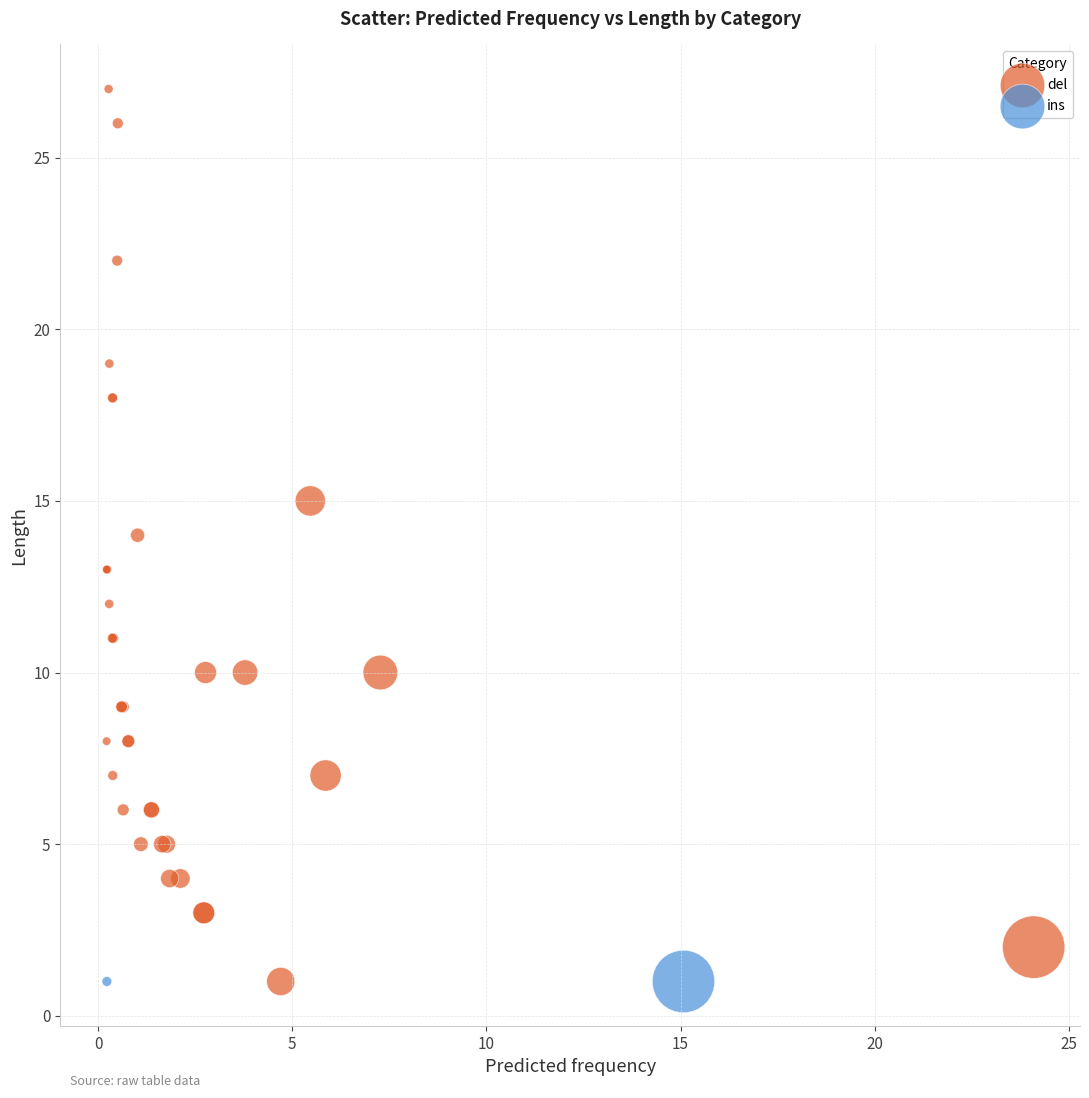

What are all the series names shown in the legend?

del, ins